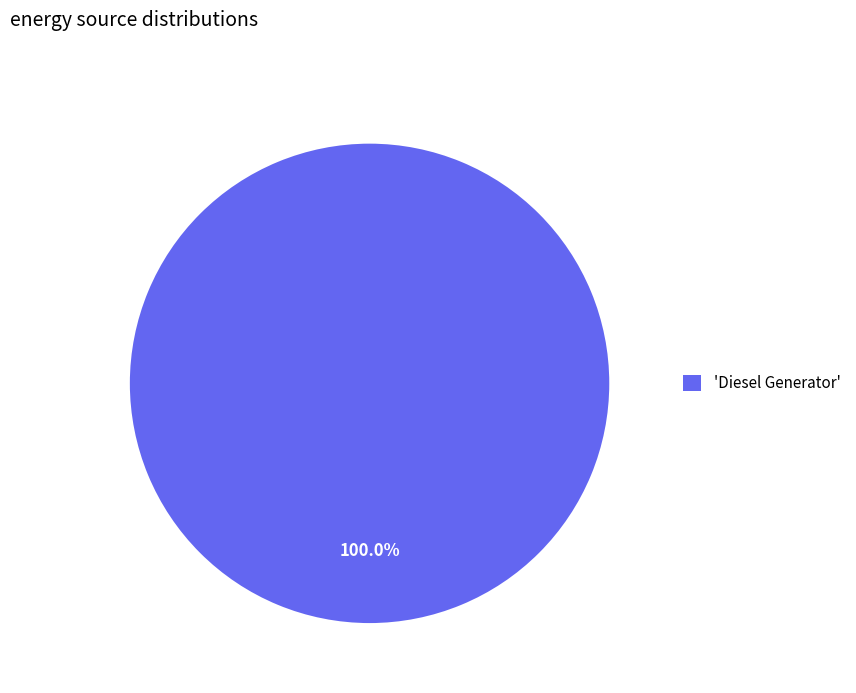

Which category accounts for the majority?

'Diesel Generator'